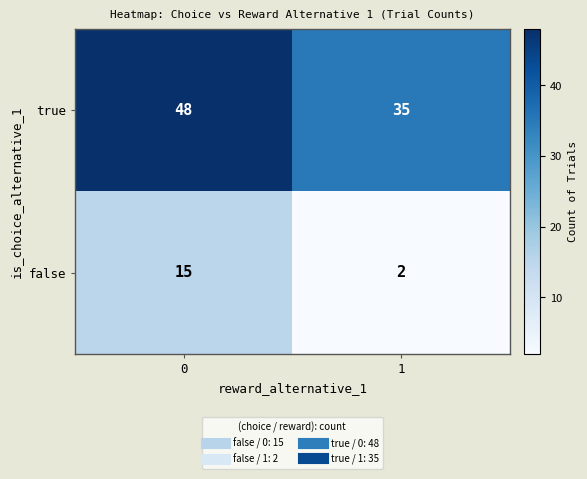

Reading right to left, list all the values displayed in this chart.

true: 1=35	0=48
false: 1=2	0=15